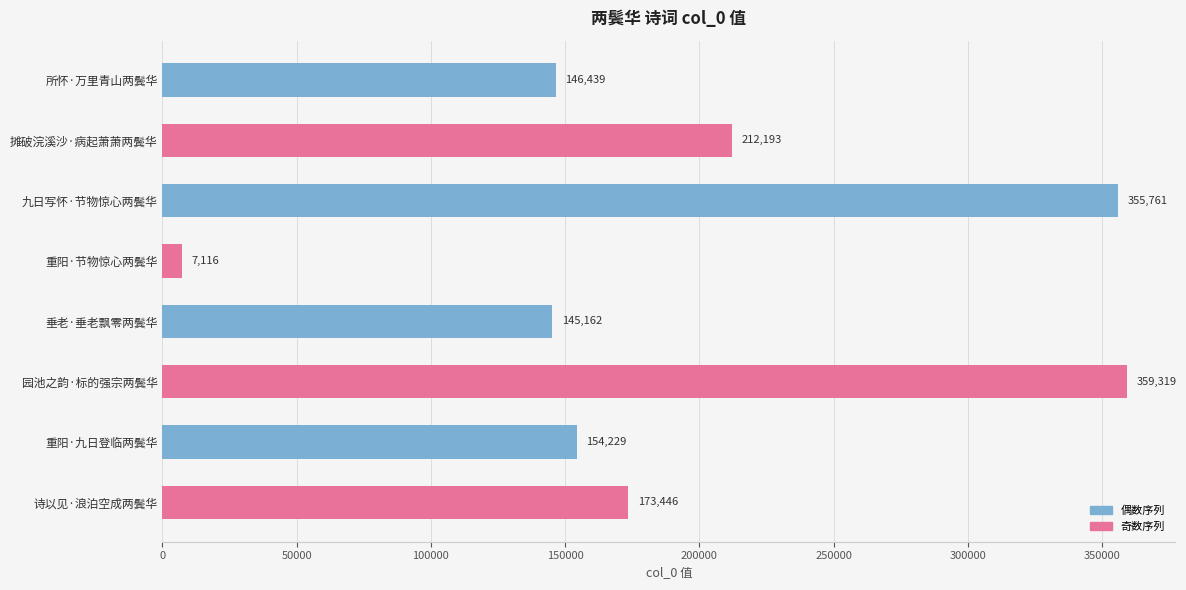

Which category has the highest value across all series?

园池之韵·标的强宗两鬓华